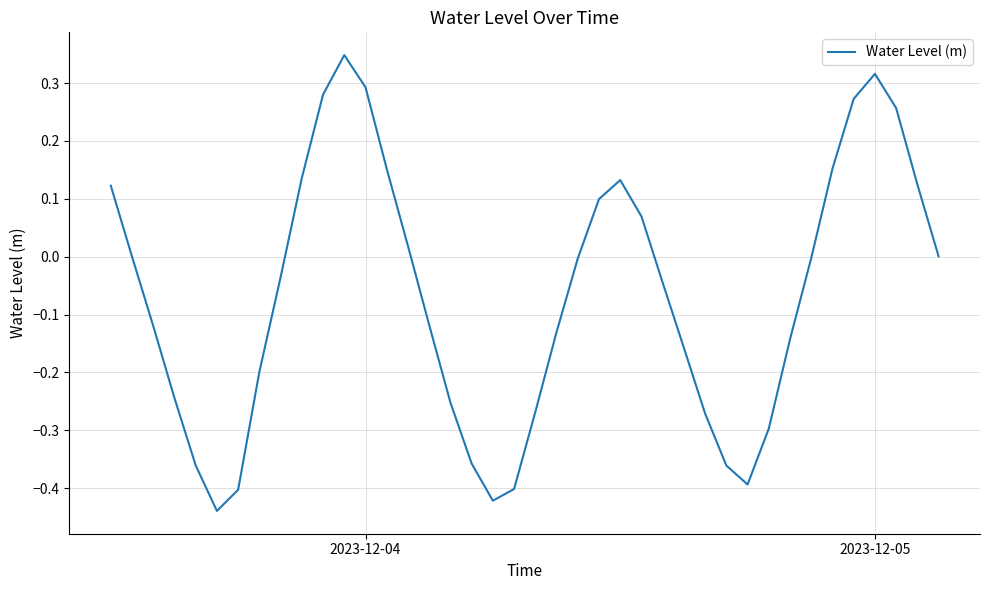

Is this an area chart (filled region under the line)?

No